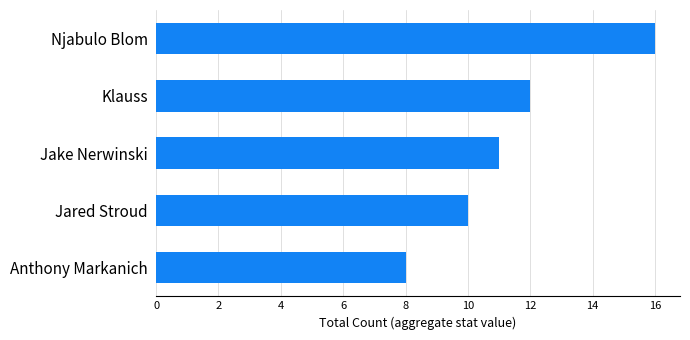

How many distinct data groups are displayed?

1